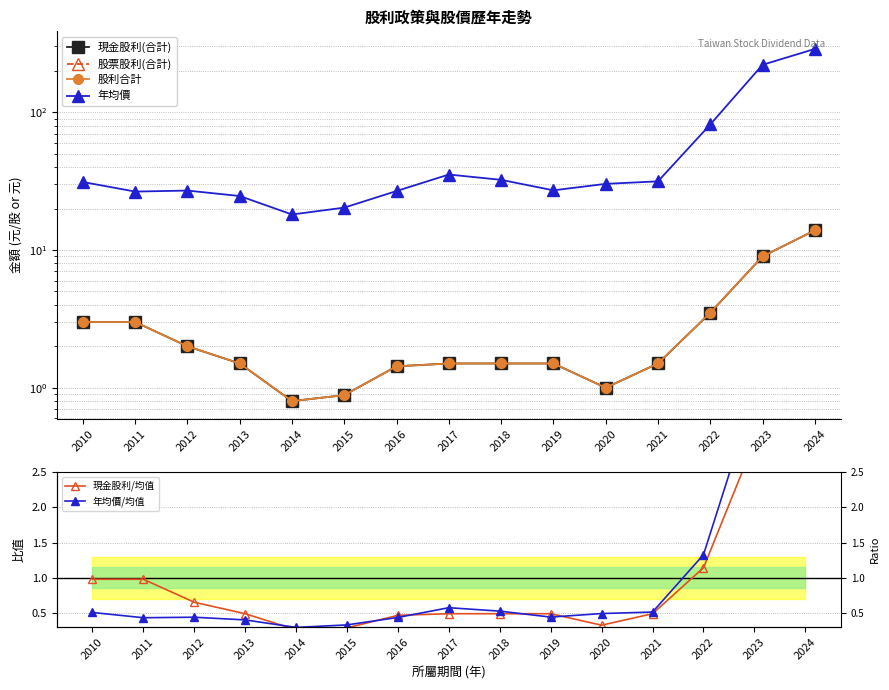

Is the value of 股利合計 at 2013 greater than the value of 年均價/均值 at 2011?

Yes